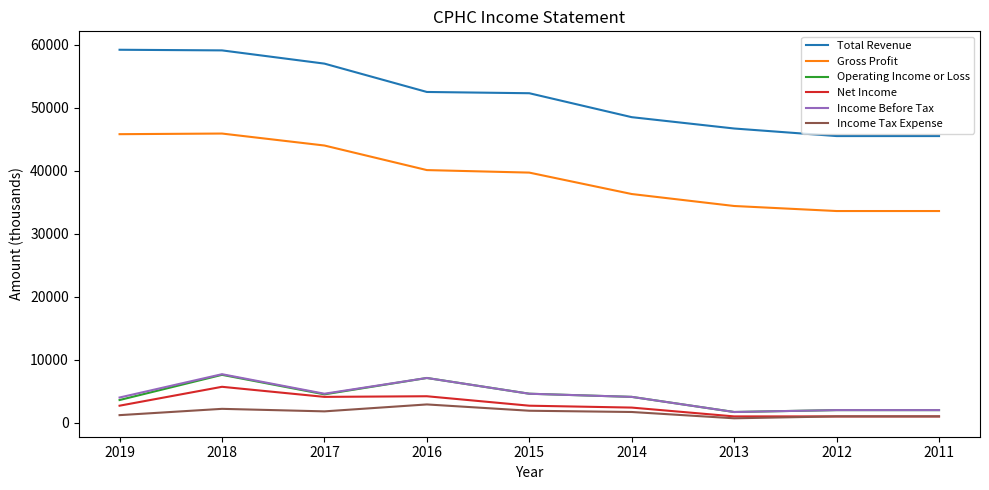

Does the chart display data point markers on the line(s)?

No